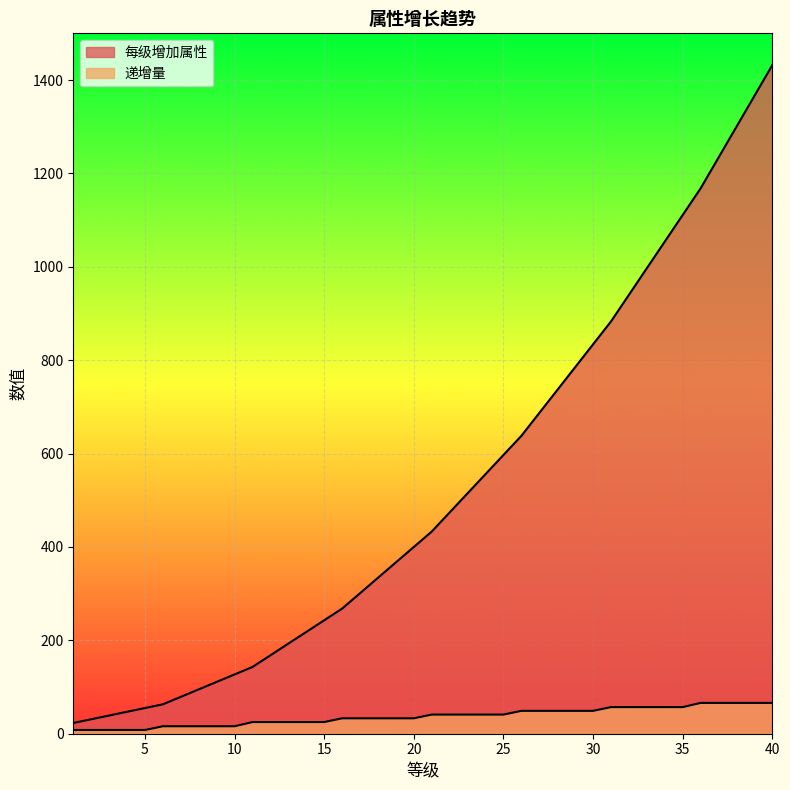

At which label is 递增量 closest to 37?

16